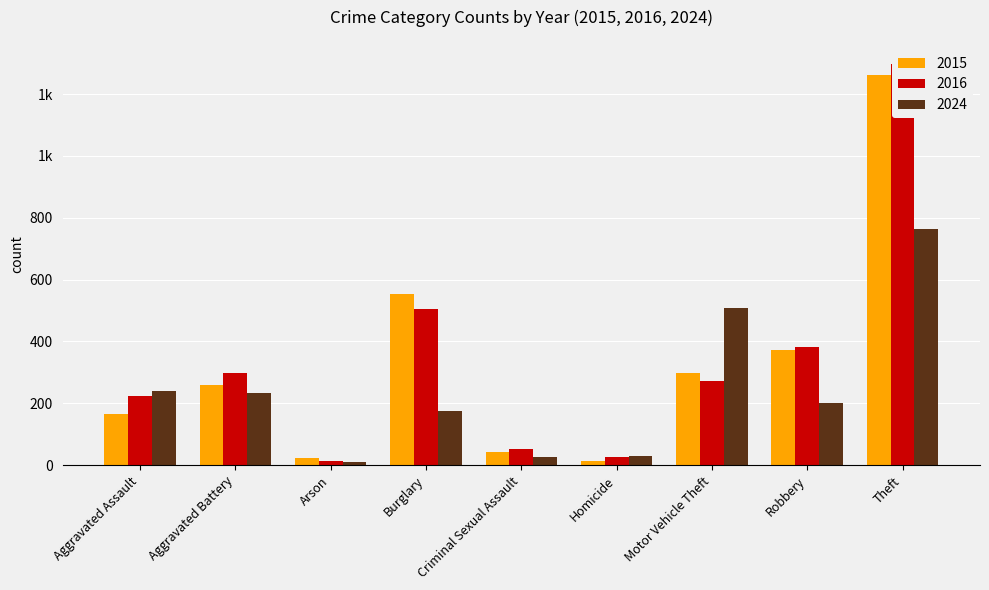

At which category is the sum across all series the highest?

Theft